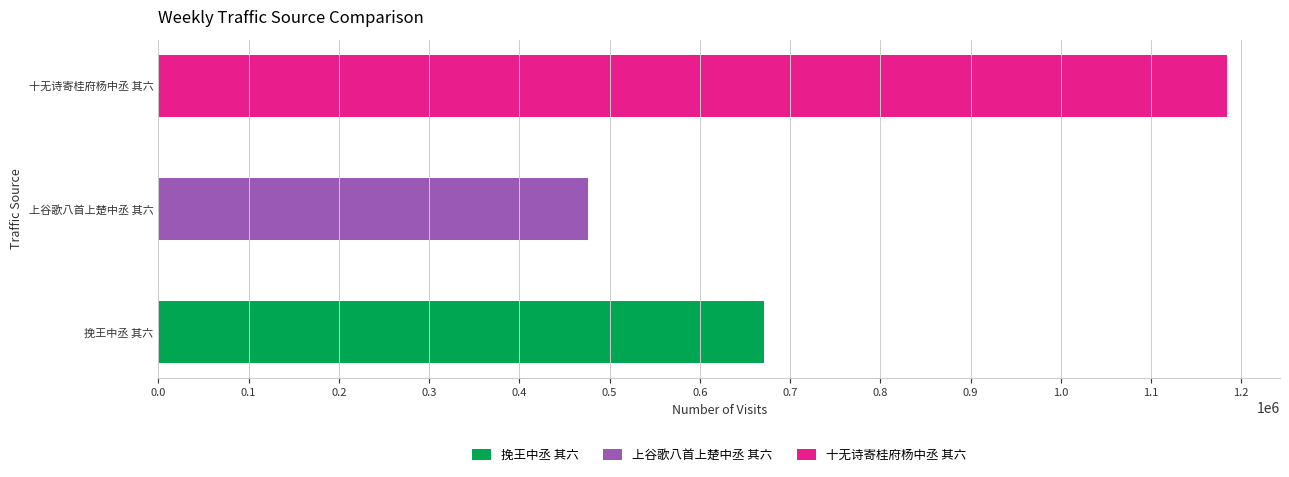

What is the label of the 1st bar from the left?

挽王中丞 其六